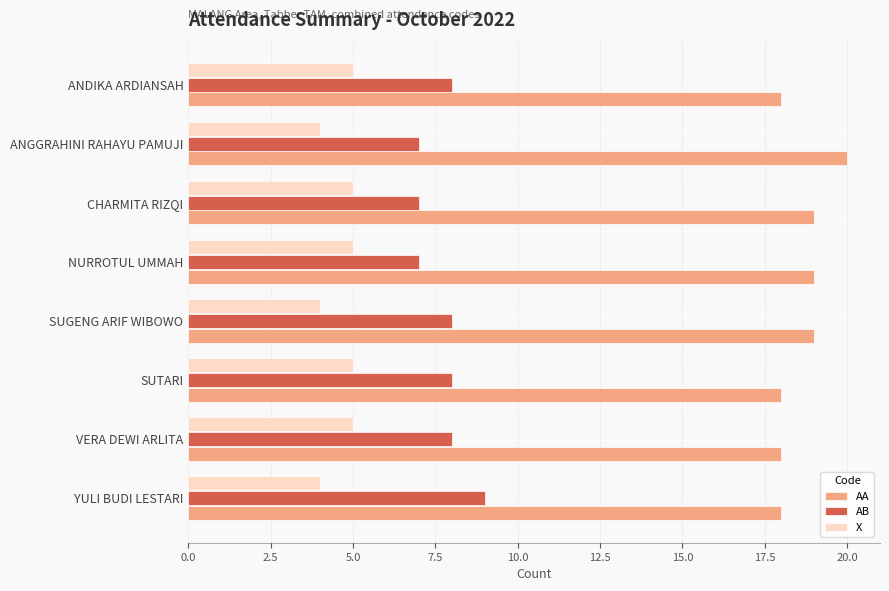

What is the sum of the AA values at VERA DEWI ARLITA and SUGENG ARIF WIBOWO?

37